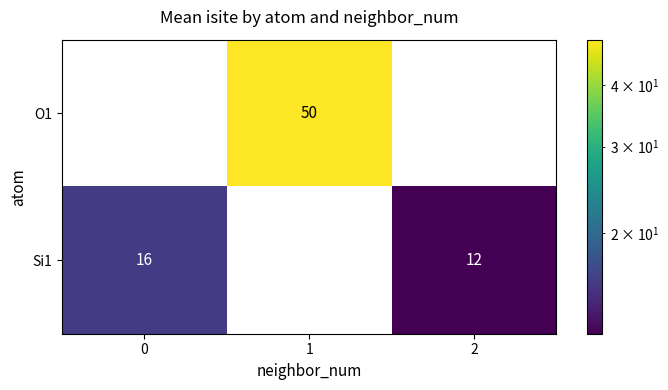

What is the sum of all Si1 values?

28